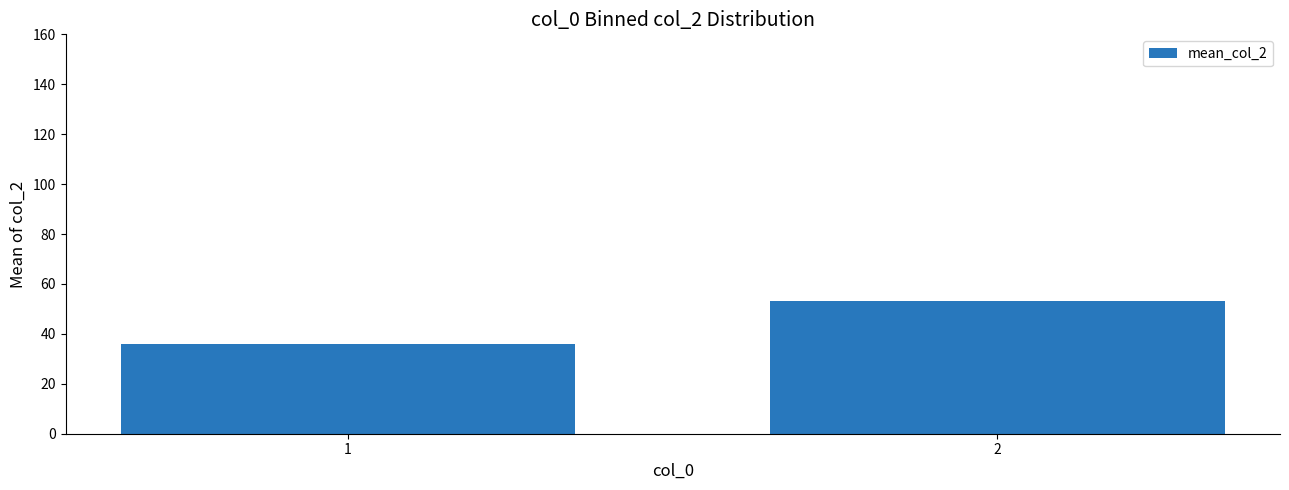

True or false: the data shows 53.1 at 2.

True